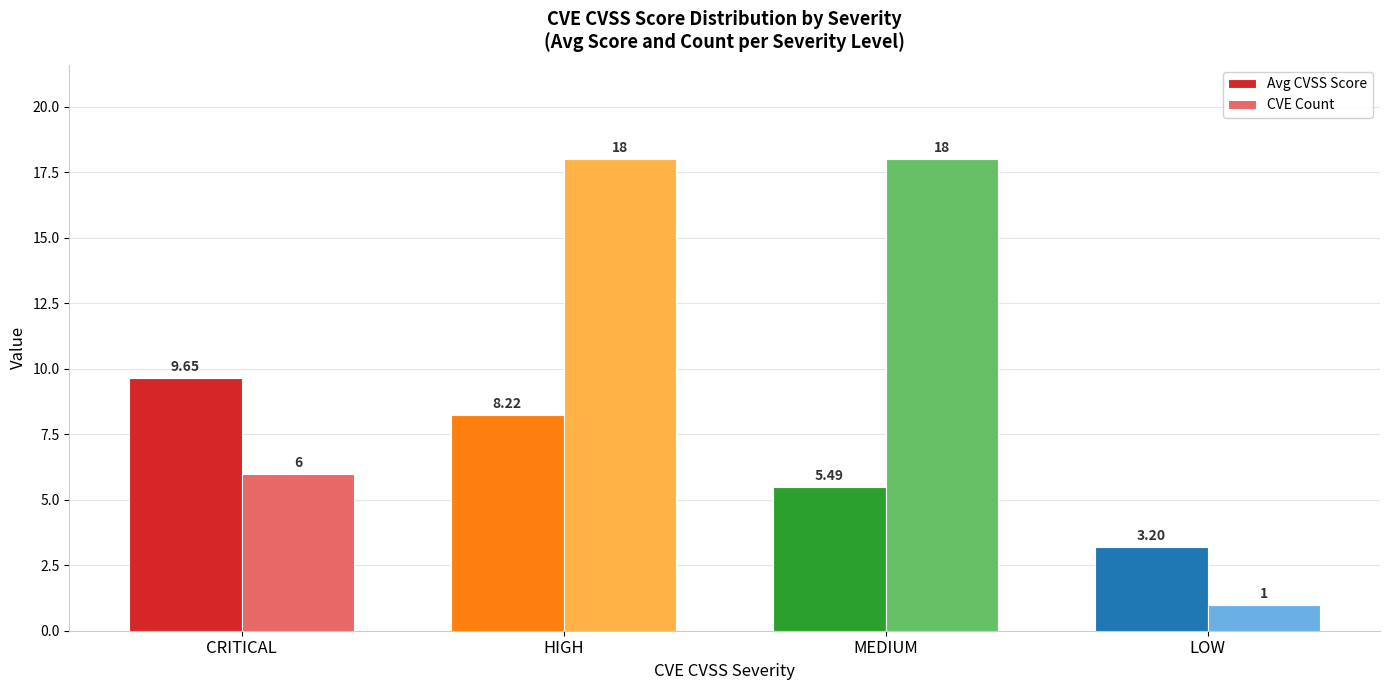

What is the difference between the maximum and minimum values in the CVE Count series?

17.0